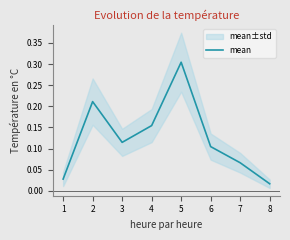

Is it true that mean equals 0.0 at 6?

False